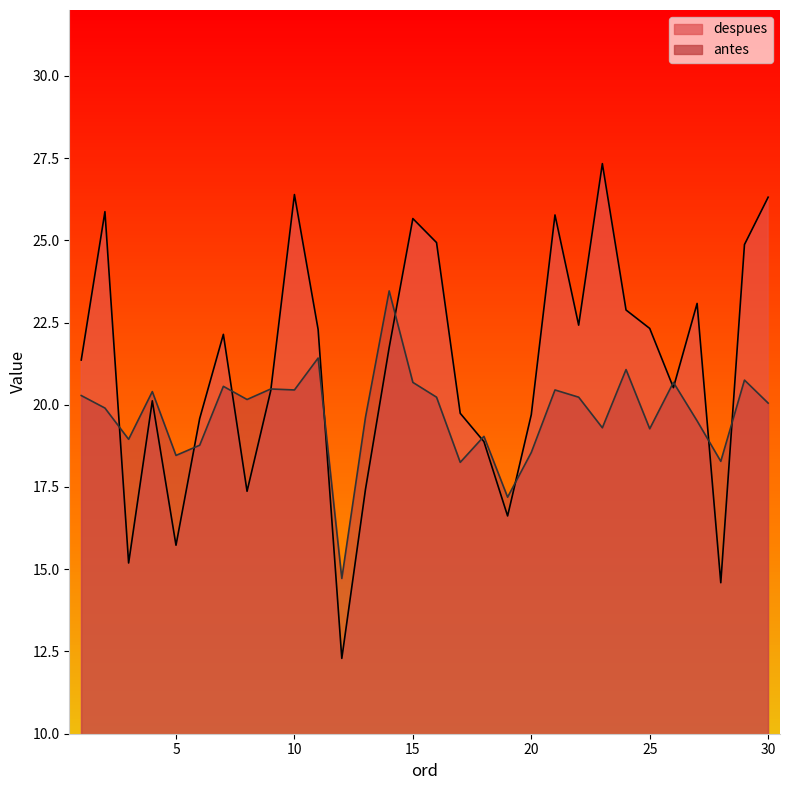

What is the value of the antes point at the 23rd from the left?

19.3